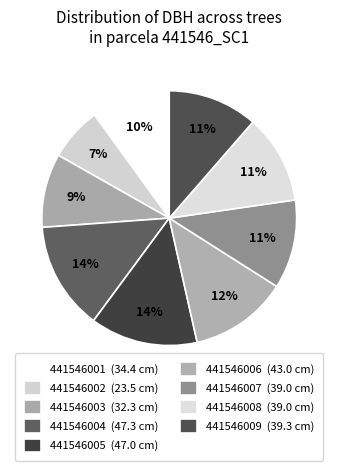

To the nearest percent, what is the difference between the 441546009 and 441546005 slice percentages?

2%